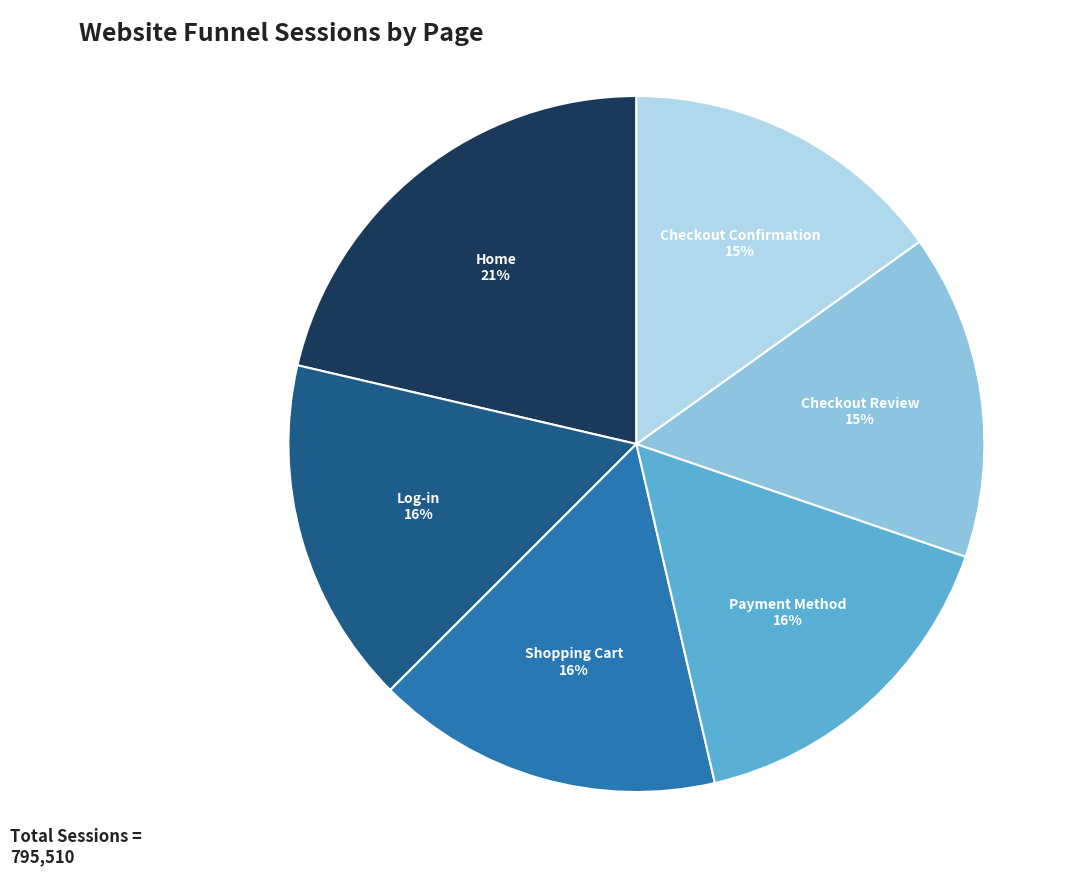

To the nearest percent, what is the difference between the largest and smallest slice percentages?

6%